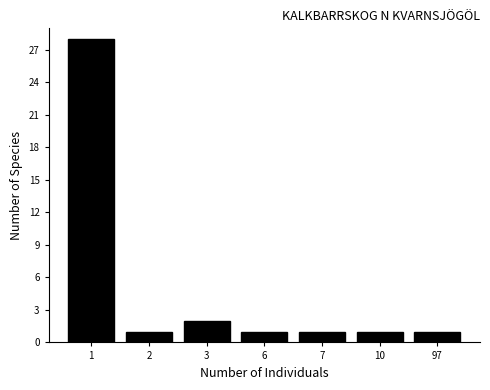

Reading right to left, what are all the values shown in this chart?

97=1	10=1	7=1	6=1	3=2	2=1	1=28